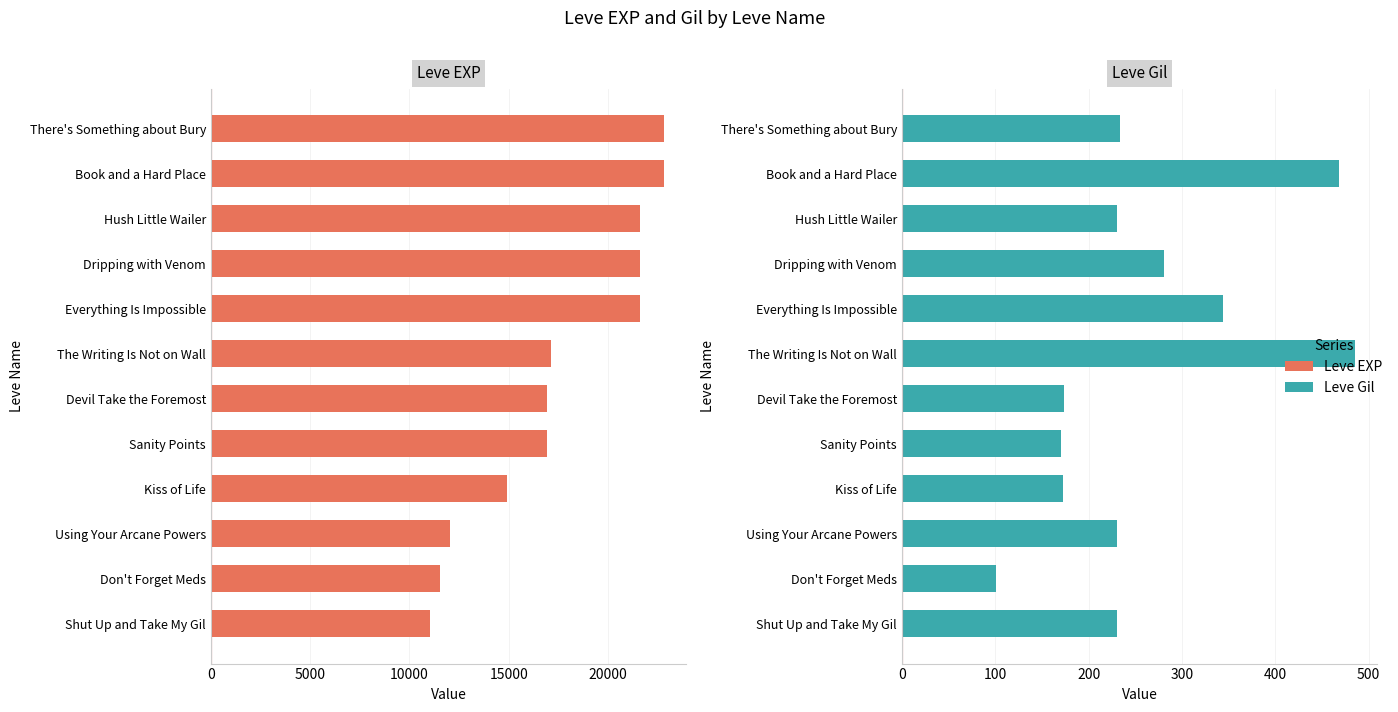

What is the average value of the Leve Gil series?

260